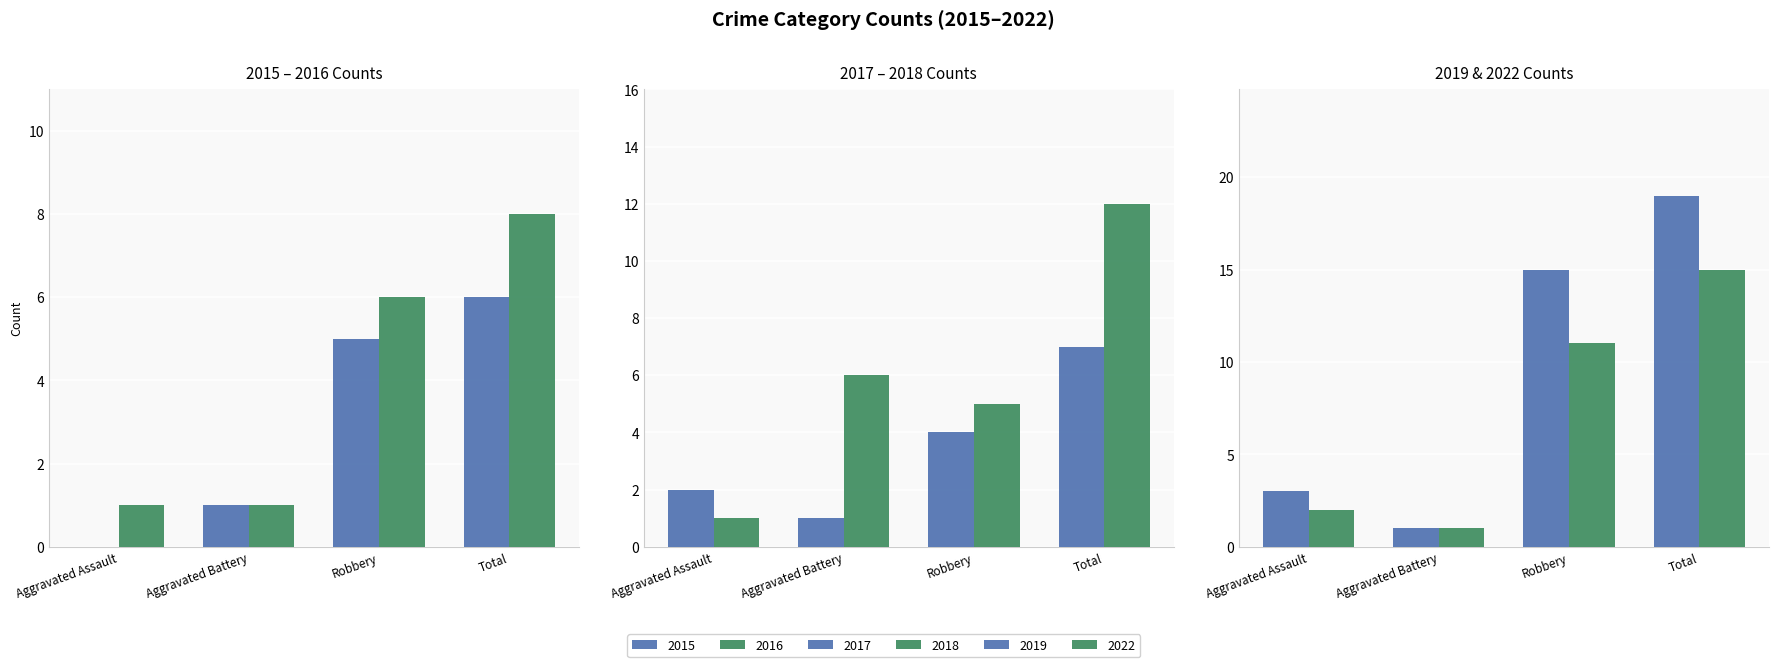

How many bars are there in each group?

6